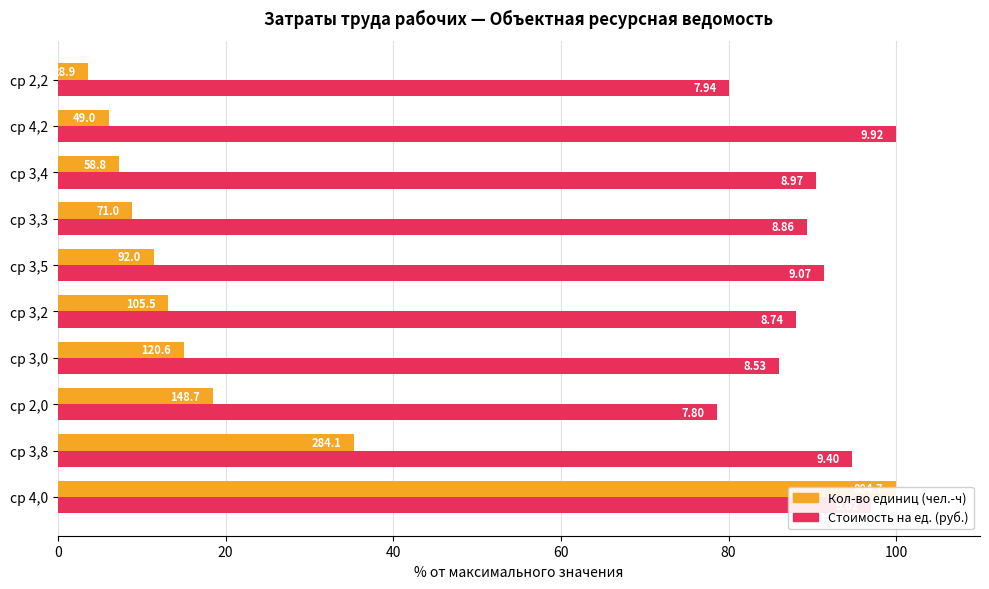

Reading left to right, what are all the values shown in this chart?

Кол-во единиц (нормир.): 100.0	35.3	18.5	15.0	13.1	11.4	8.8	7.3	6.1	3.6
Сметная стоимость на ед. (нормир.): 97.0	94.8	78.6	86.0	88.1	91.4	89.3	90.4	100.0	80.0